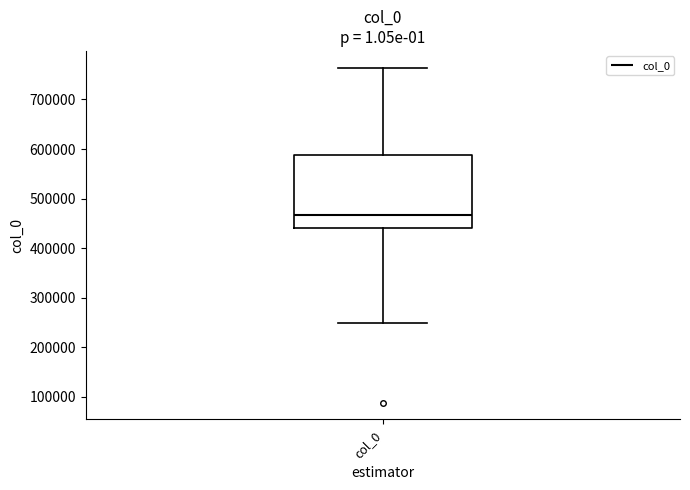

Transcribe this box plot: give where the median line is, the range the box spans, and where the two whiskers end, as read against the y-axis. The values are not printed on the chart, so give them approximately, as read against the axis.

median 470000, box 440000 to 590000, whiskers 250000 to 760000